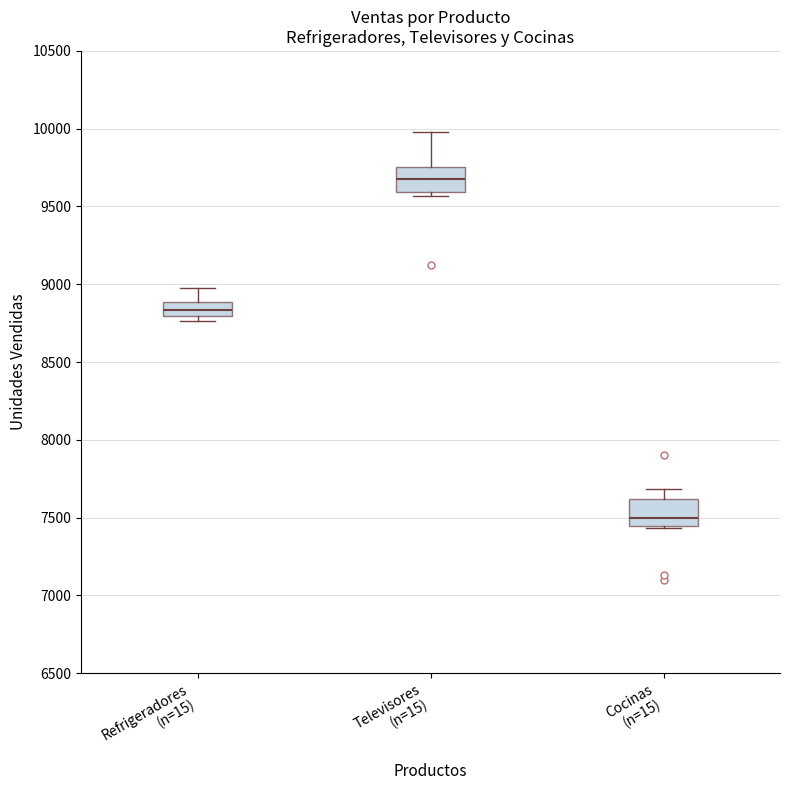

Where does the upper whisker of the box for Cocinas (n=15) end on the y-axis? The values are not printed on the chart, so give them approximately, as read against the axis.

7700